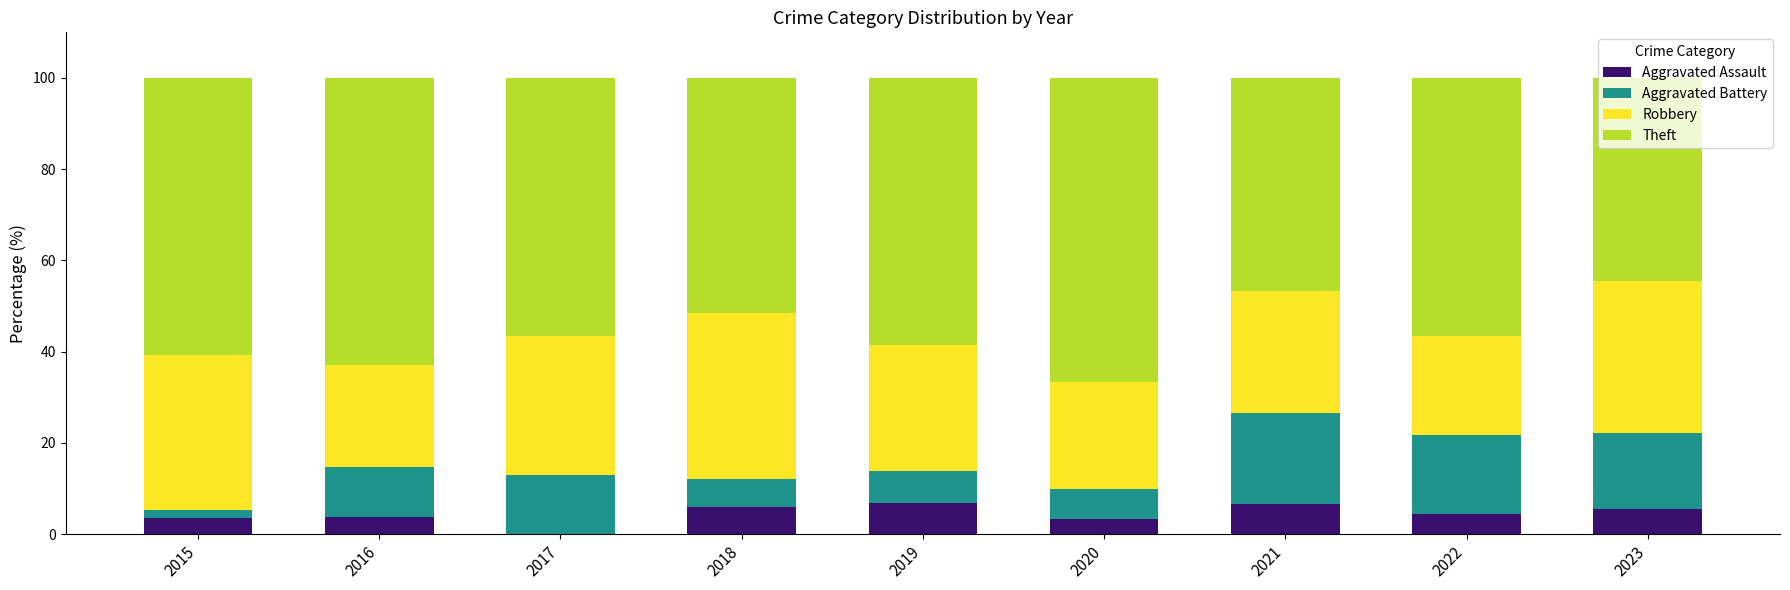

What are all the series names shown in the legend?

Aggravated Assault, Aggravated Battery, Robbery, Theft